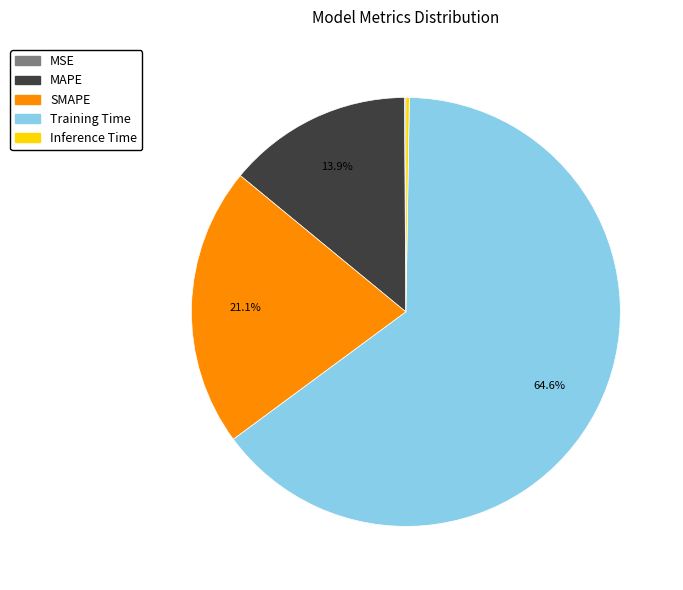

To the nearest percent, what is the average slice percentage?

20%